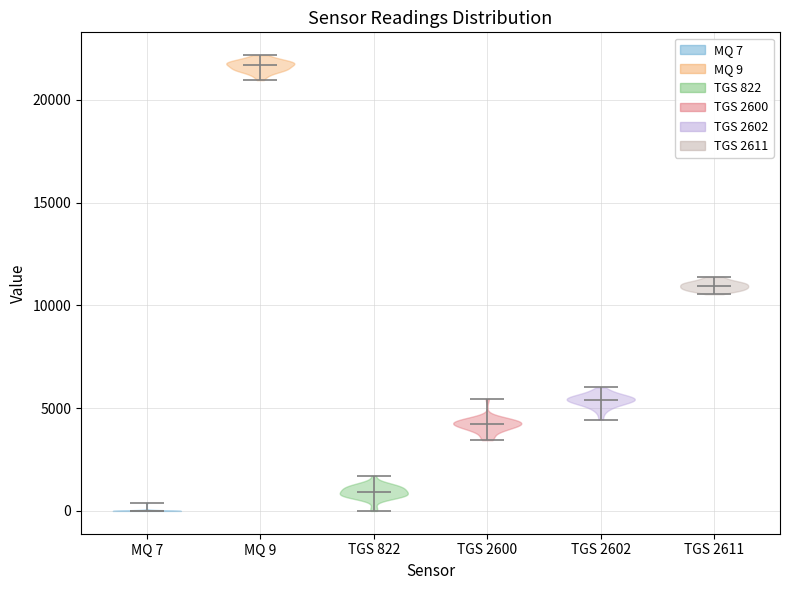

Reading left to right, read every violin against the y-axis: where its median line is, and the lowest and highest points it reaches. The values are not printed on the chart, so give them approximately, as read against the axis.

MQ 7: median line 0, lowest point 0, highest point 500
MQ 9: median line 21500, lowest point 21000, highest point 22000
TGS 822: median line 1000, lowest point 0, highest point 1500
TGS 2600: median line 4000, lowest point 3500, highest point 5500
TGS 2602: median line 5500, lowest point 4500, highest point 6000
TGS 2611: median line 11000, lowest point 10500, highest point 11500